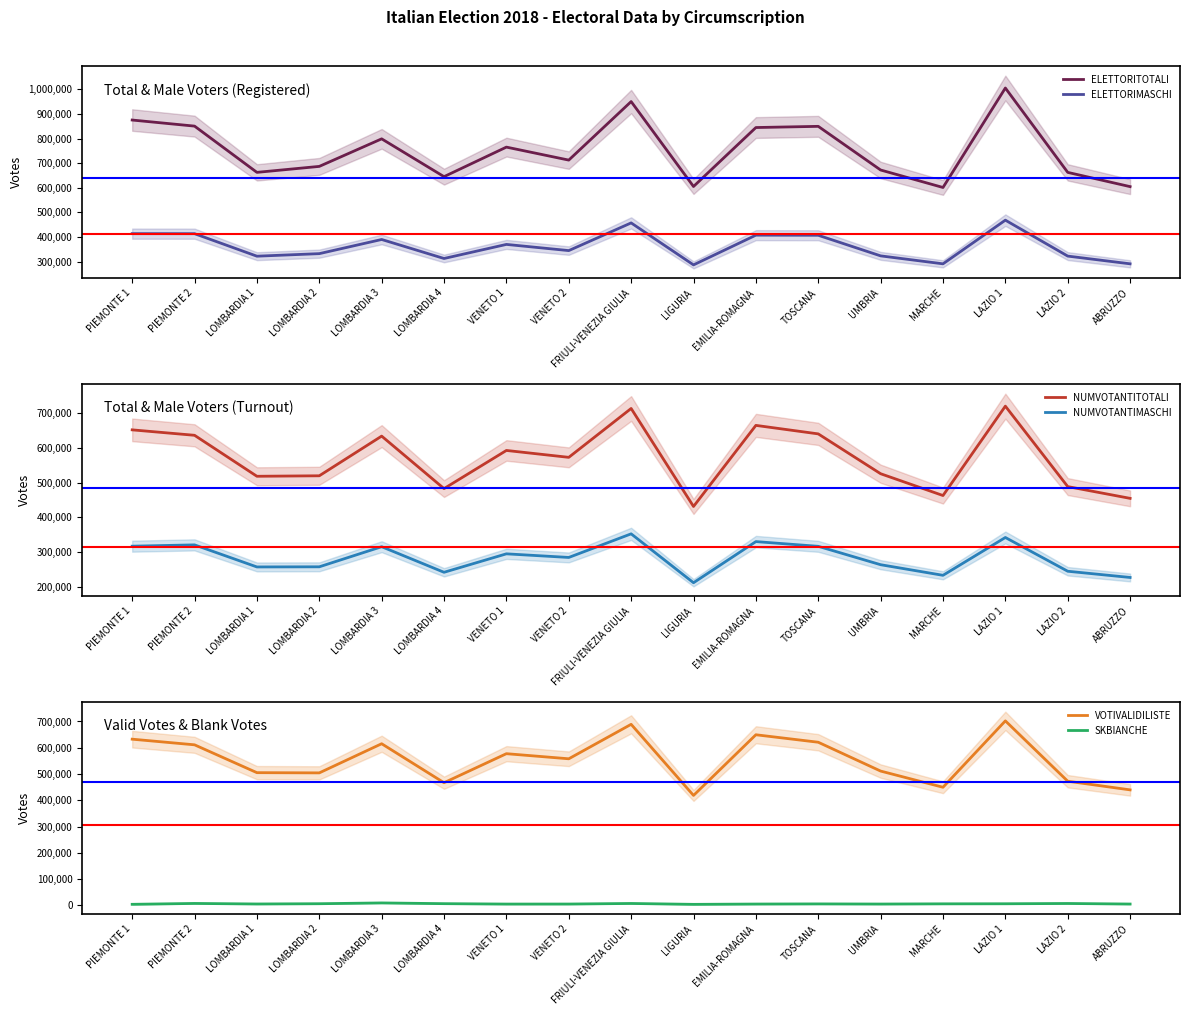

What is the lowest value of the SKBIANCHE series?

4159